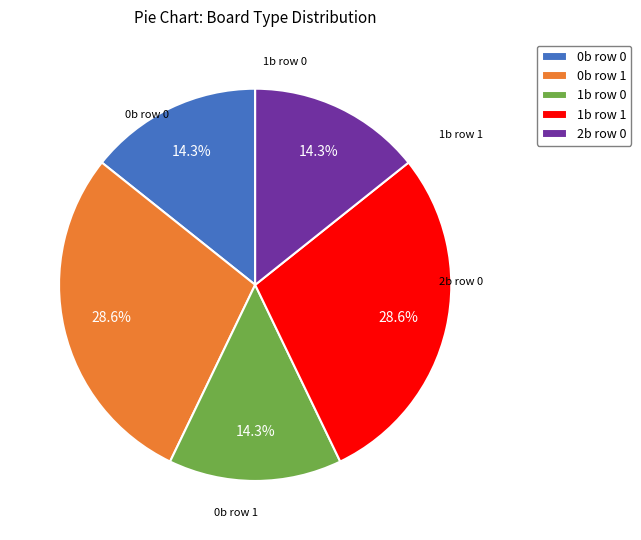

To the nearest percent, what is the difference between the largest and smallest slice percentages?

14%